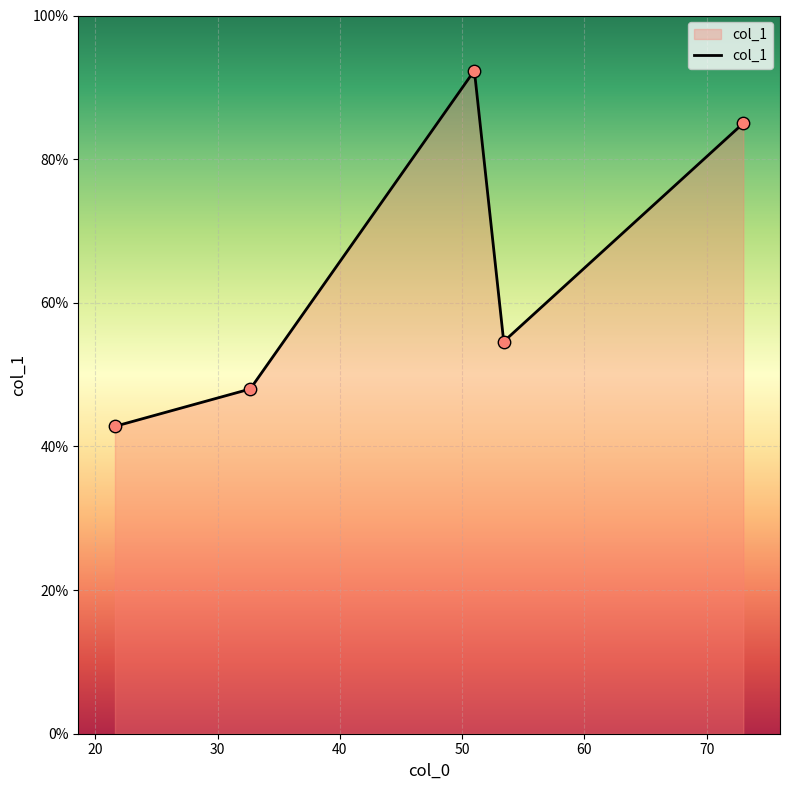

What is the difference between the second highest and minimum values?

42.2